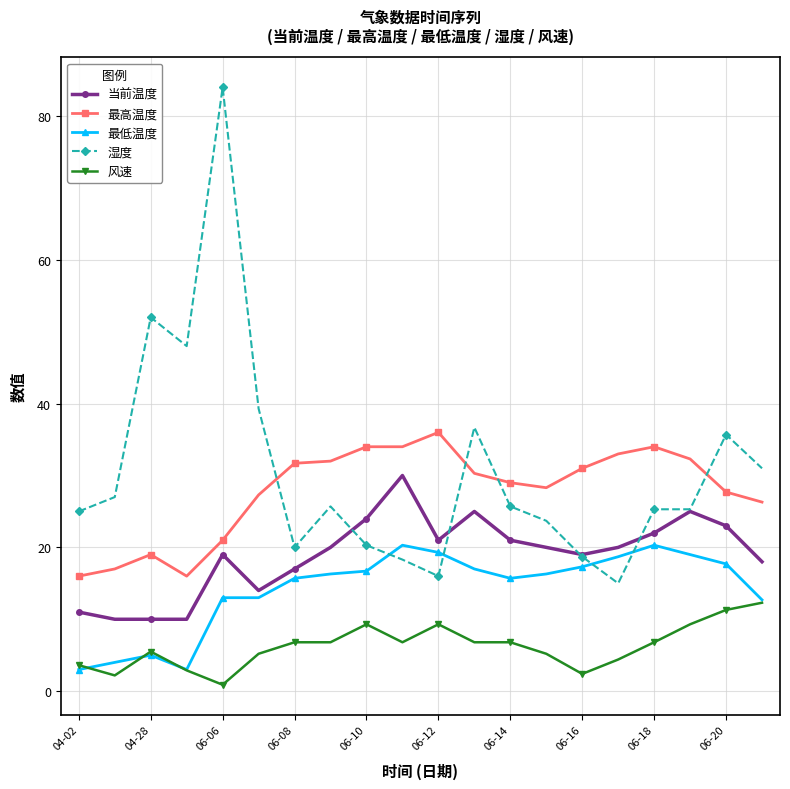

Which series has the largest range (max minus min)?

湿度